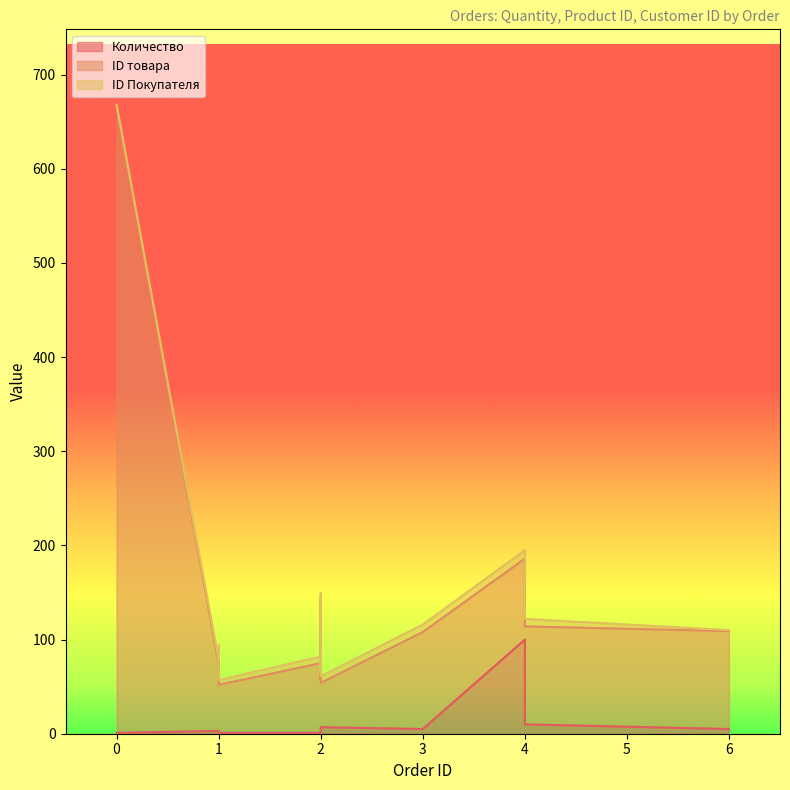

Between 1 and 4, which series saw the biggest shift?

ID товара